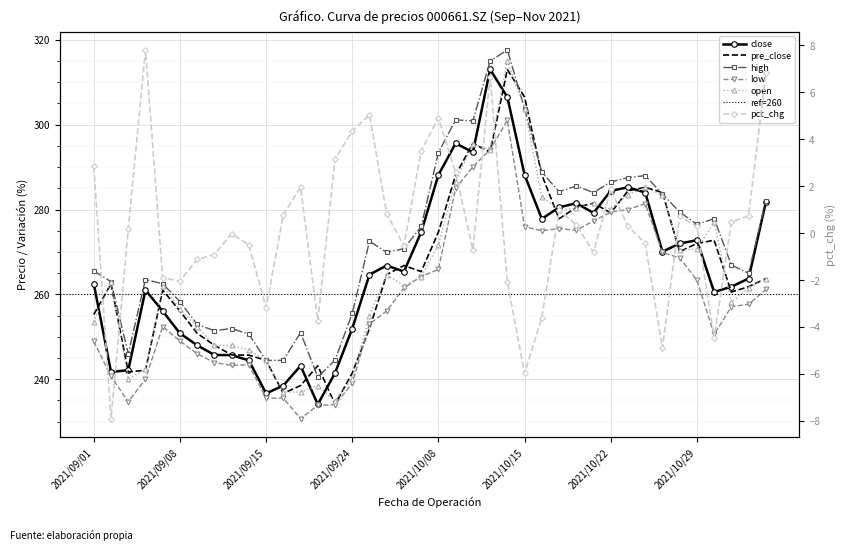

What are all the series names shown in the legend?

open, high, low, close, pre_close, pct_chg